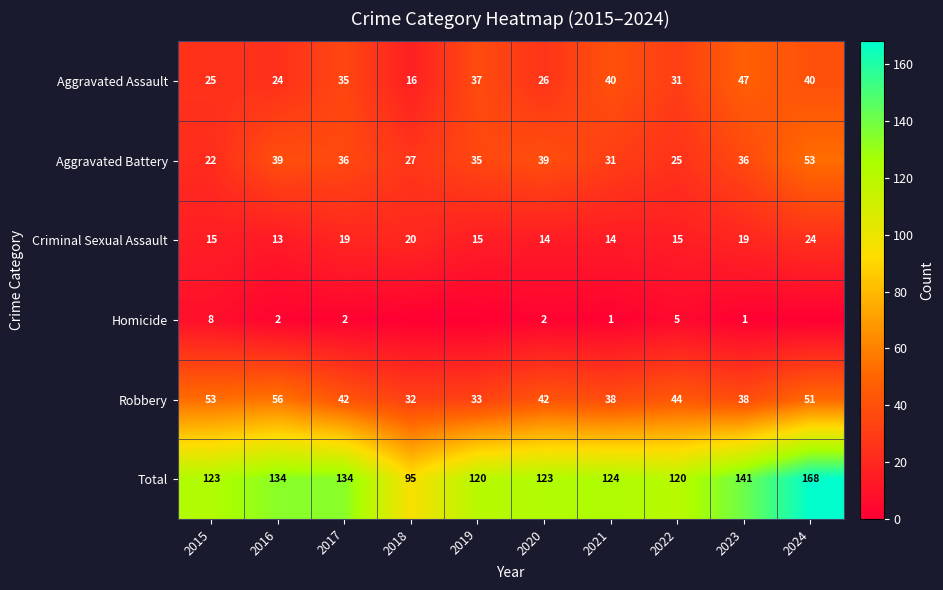

At how many categories does at least one series exceed 28?

10